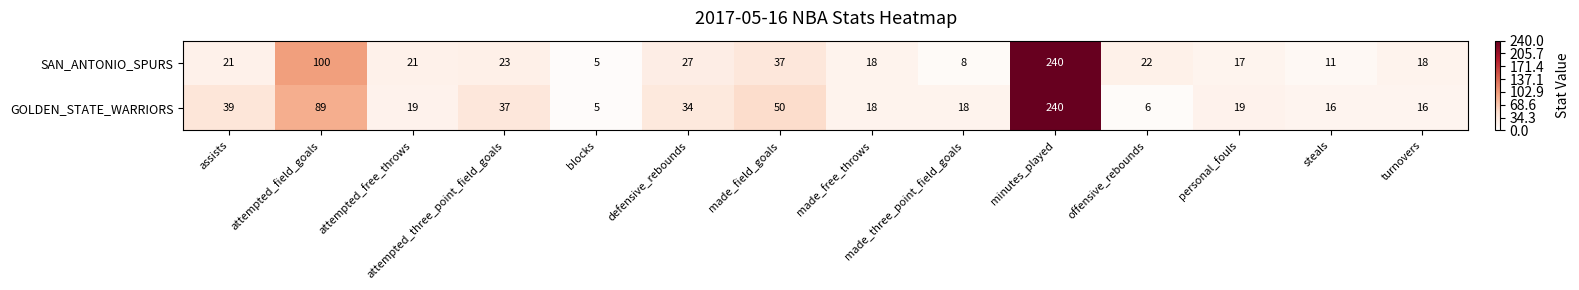

How many categories are shown in the chart?

14